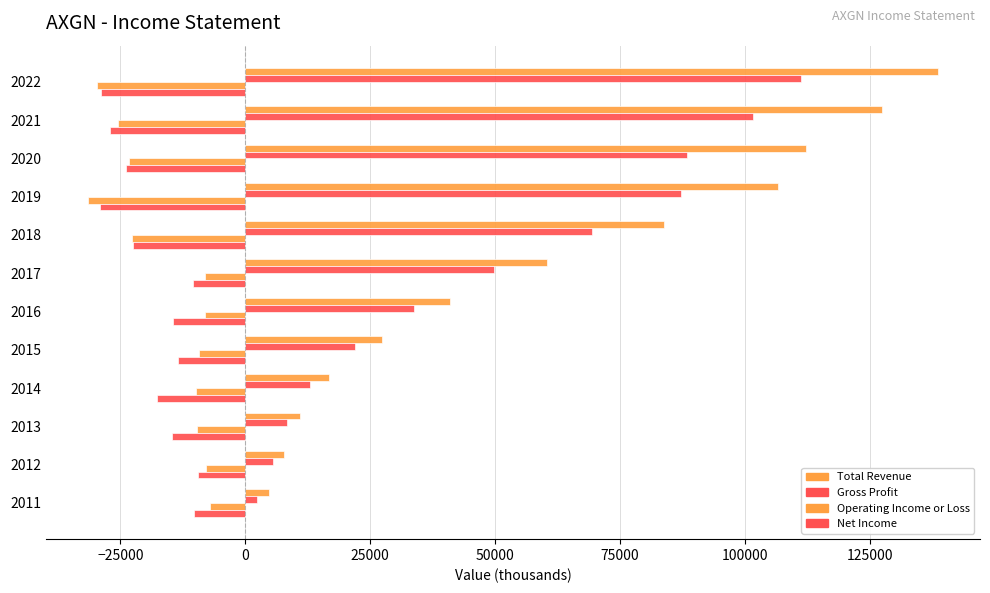

Which series has the largest total across all categories?

Total Revenue